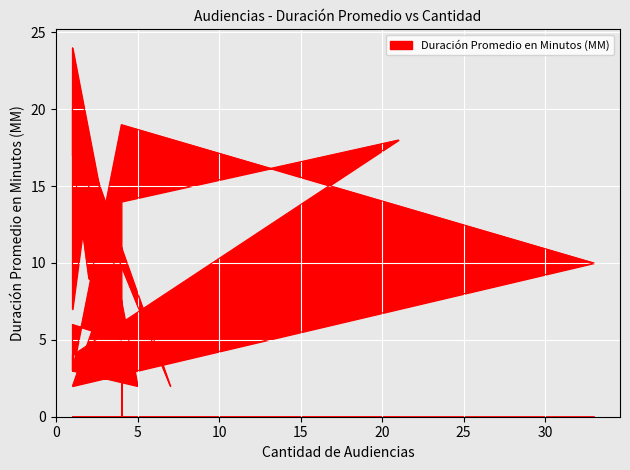

What is the maximum value shown in the chart?

24